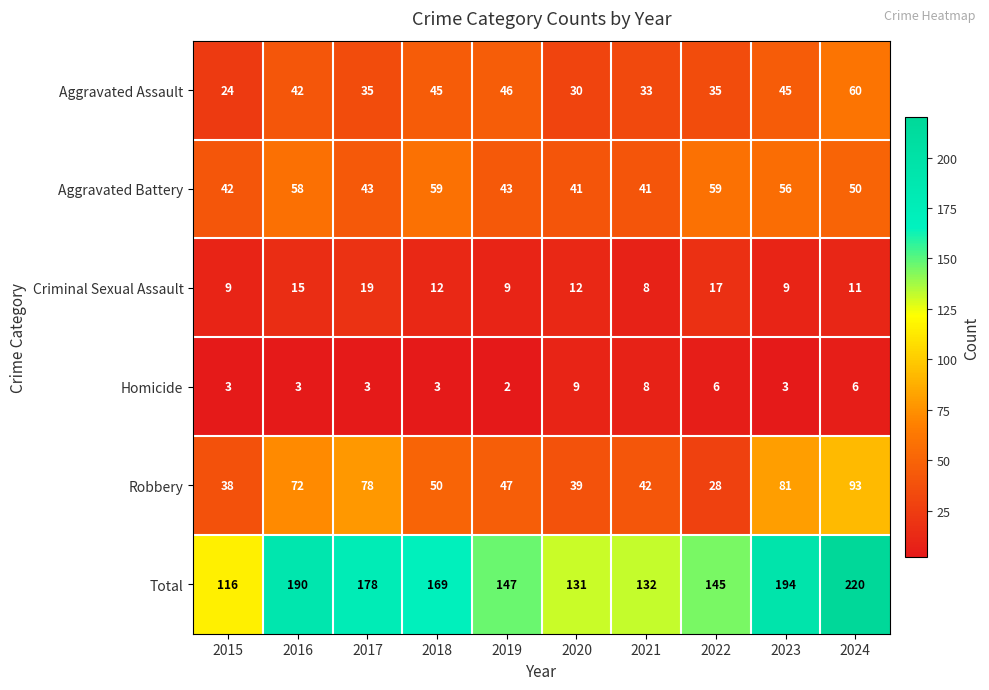

Read the Total value at 2022, to the nearest 5.

145